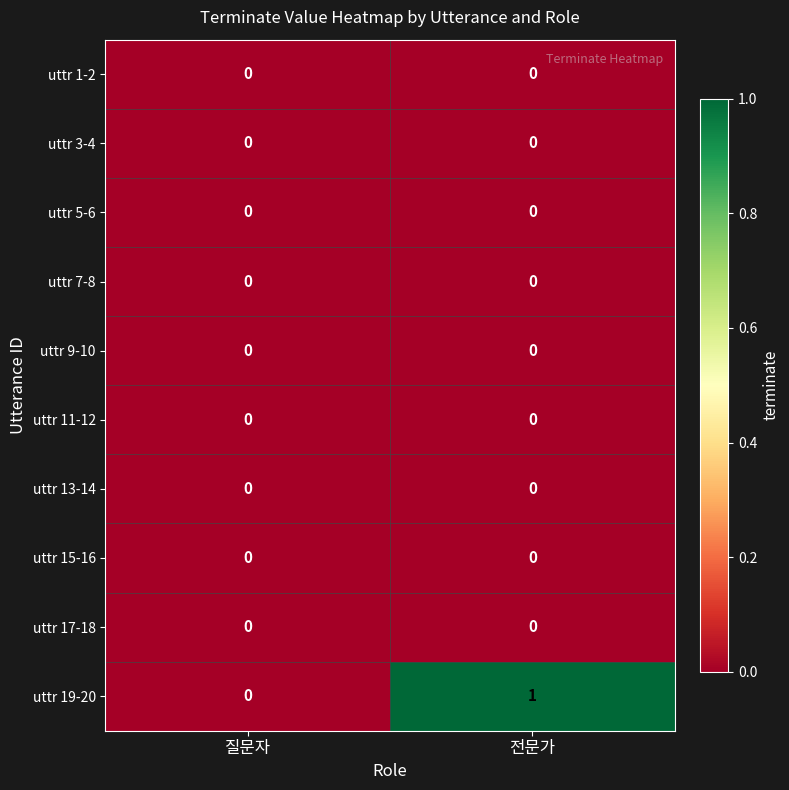

What is the maximum value shown in the chart?

1